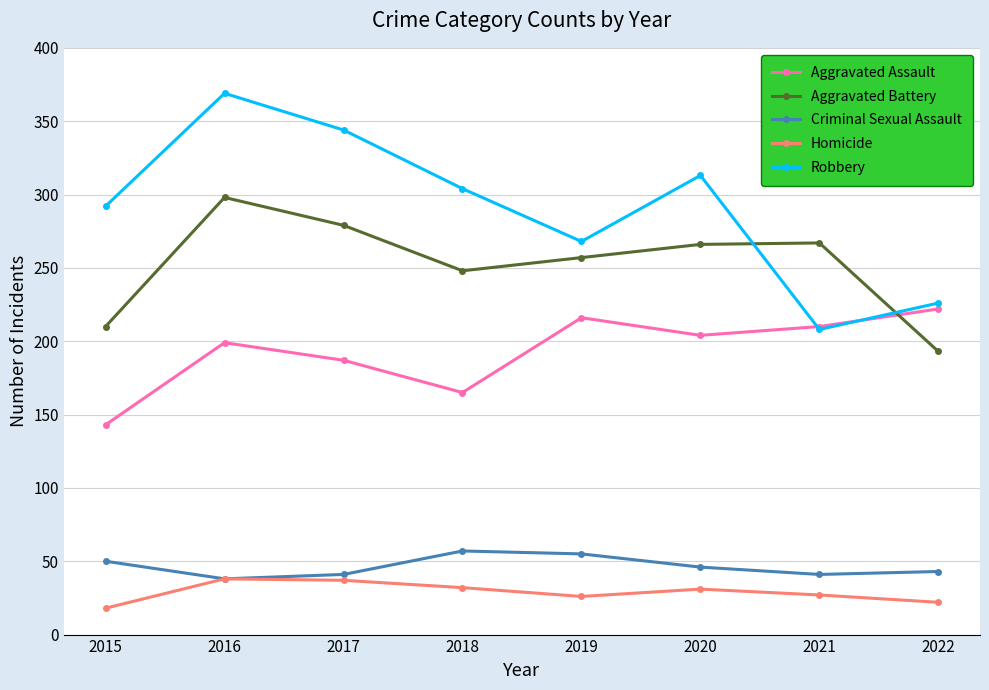

What is the difference between the maximum and minimum values in the Homicide series?

20